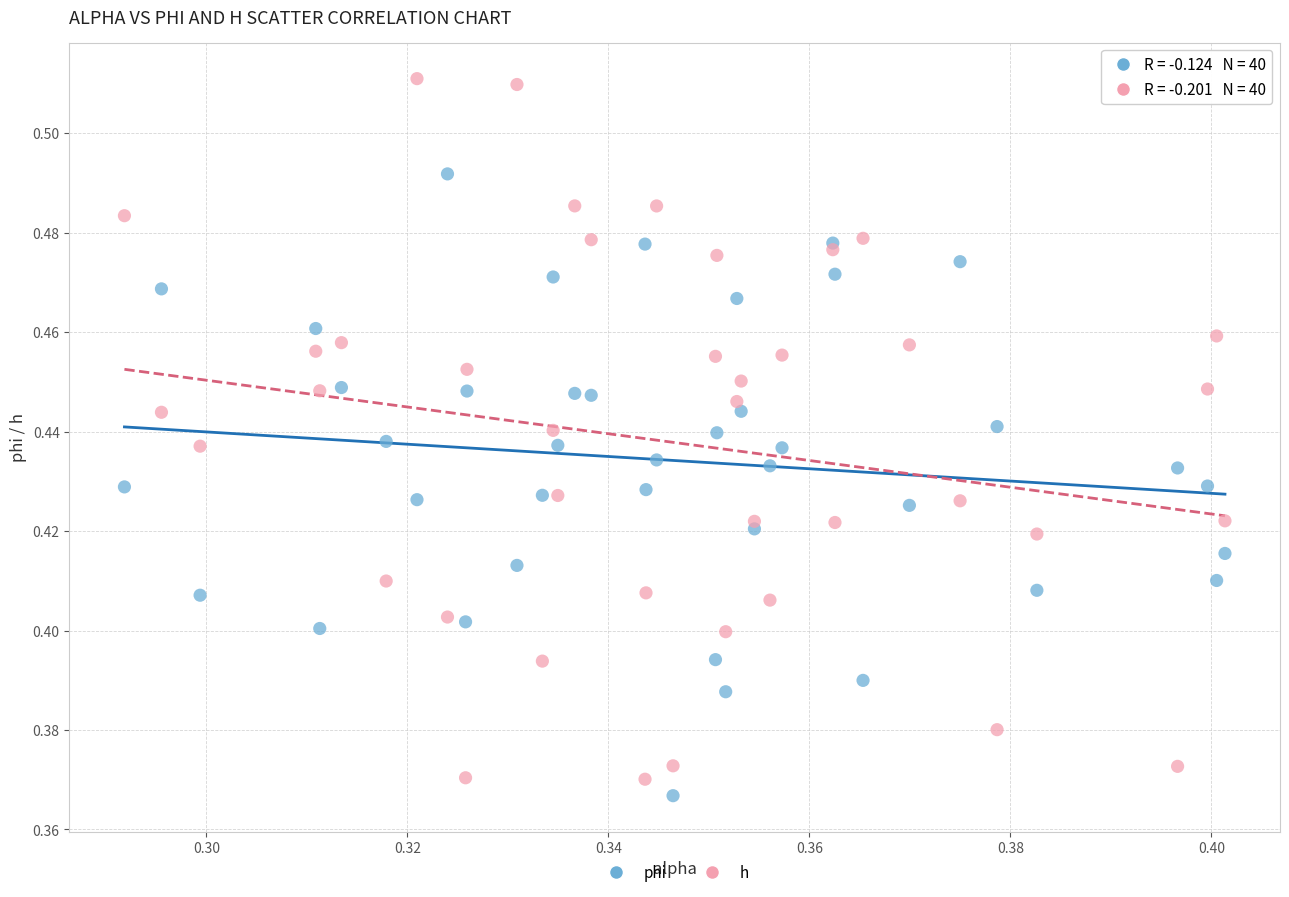

Which series reaches the maximum Y coordinate?

h